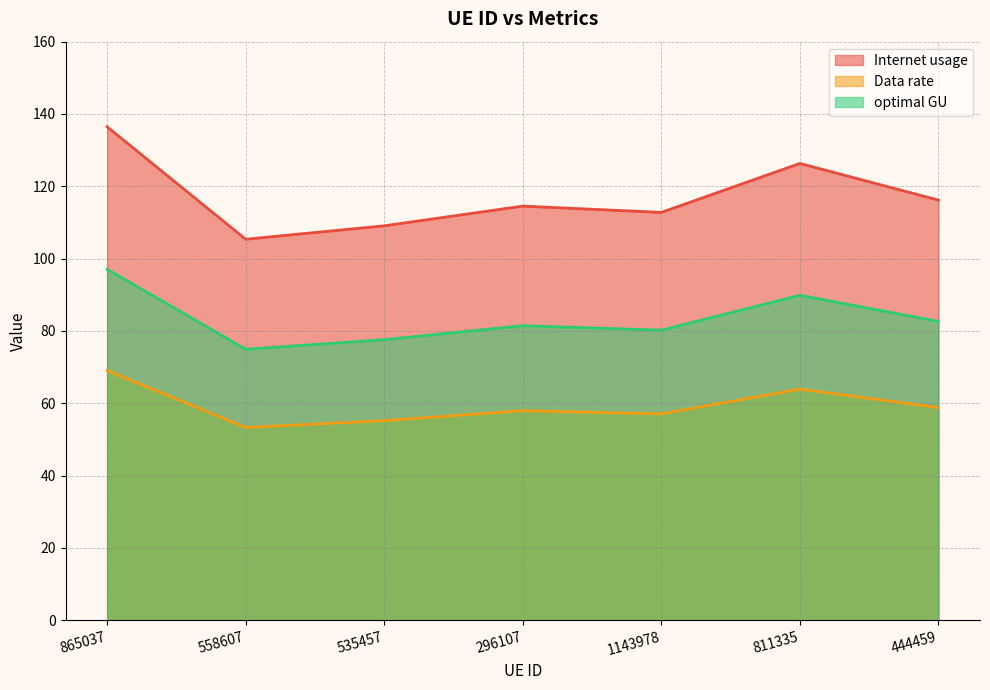

True or false: Internet usage and optimal GU intersect in this chart.

False